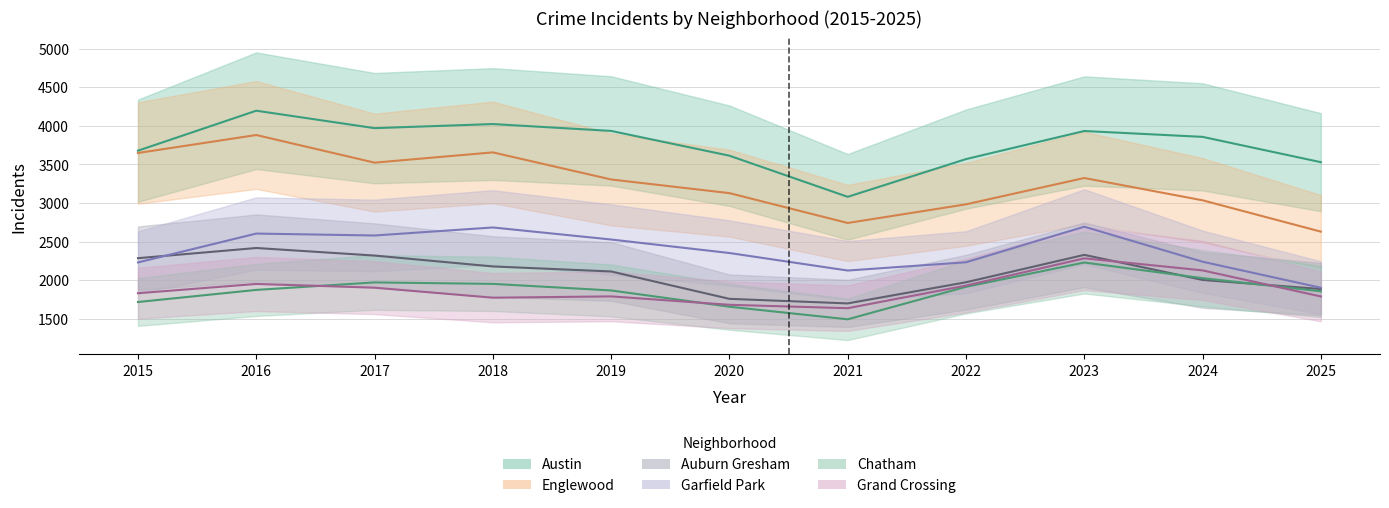

Which series has the largest range (max minus min)?

Englewood